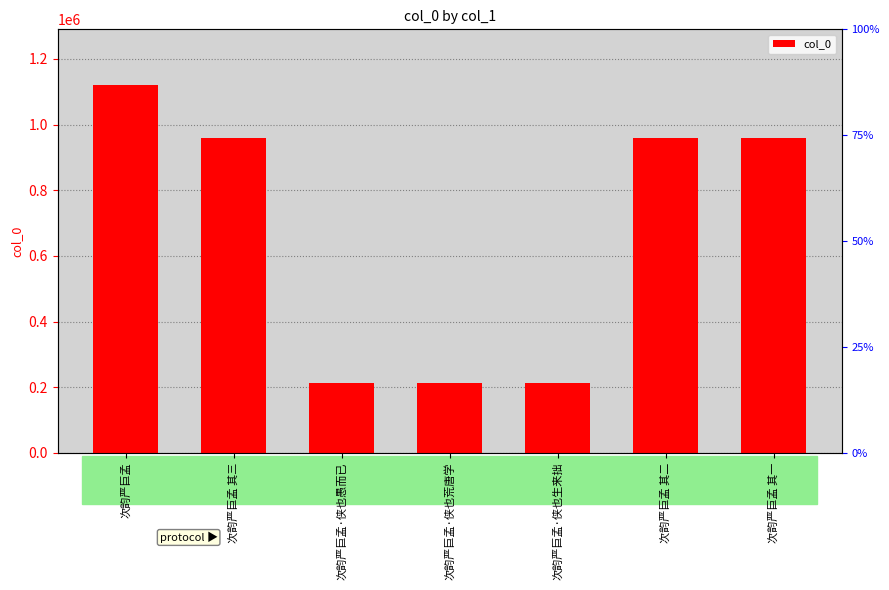

What is the difference between the maximum and second lowest values?

910798